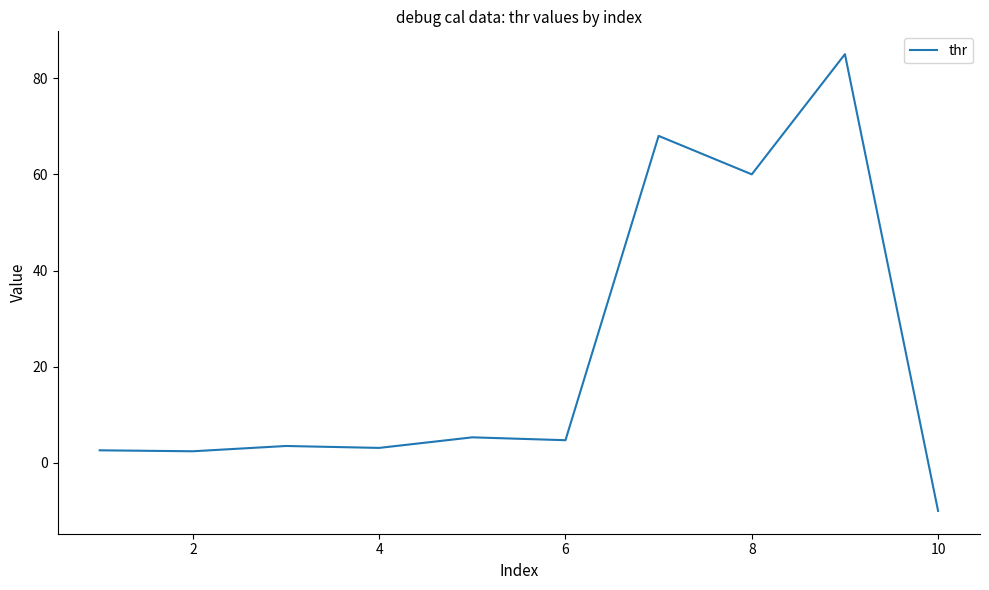

What is the maximum value shown in the chart?

85.0